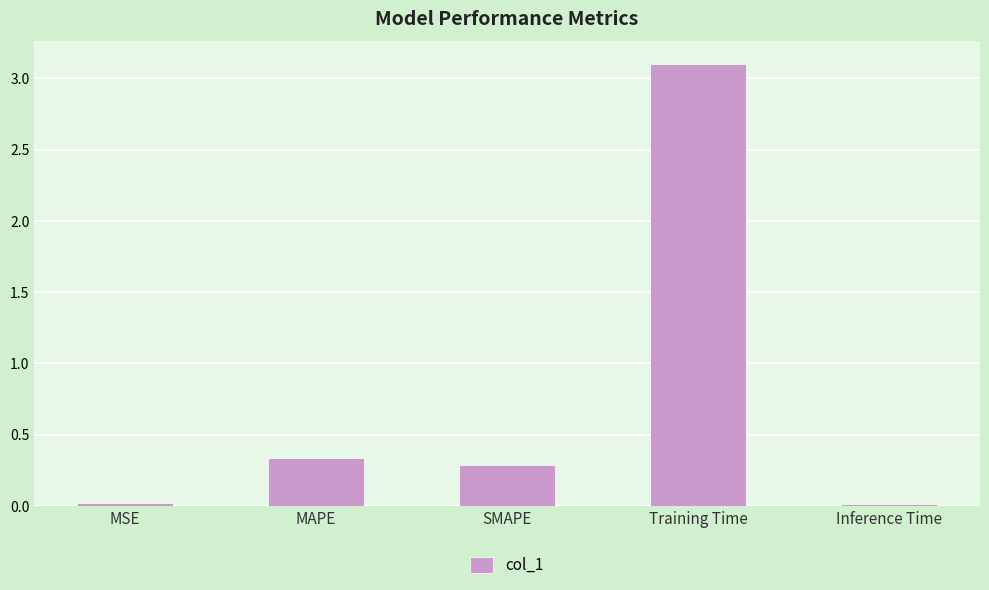

How many series are shown in this chart?

1